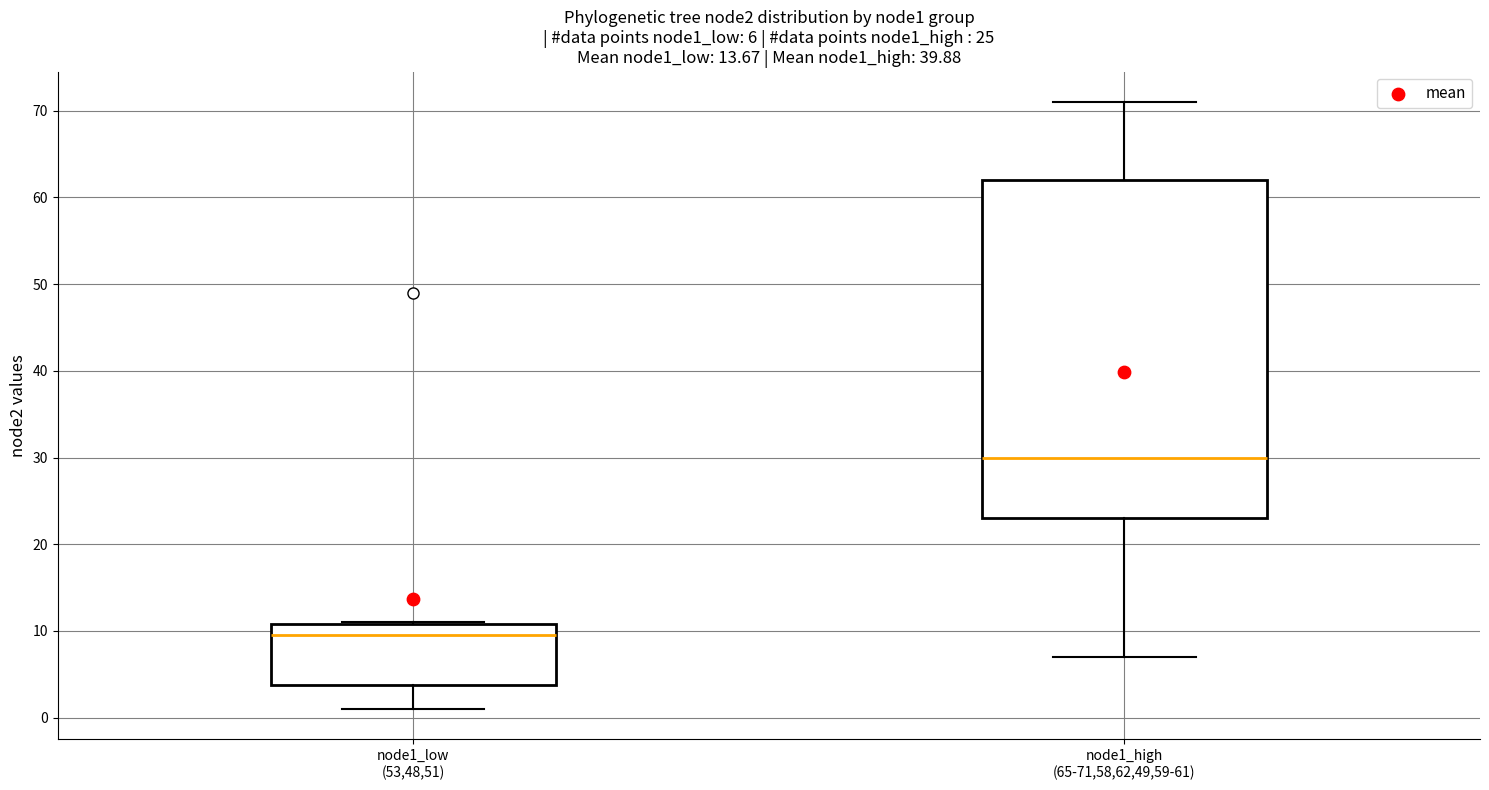

Which box has the lowest median line?

node1_low (53,48,51)